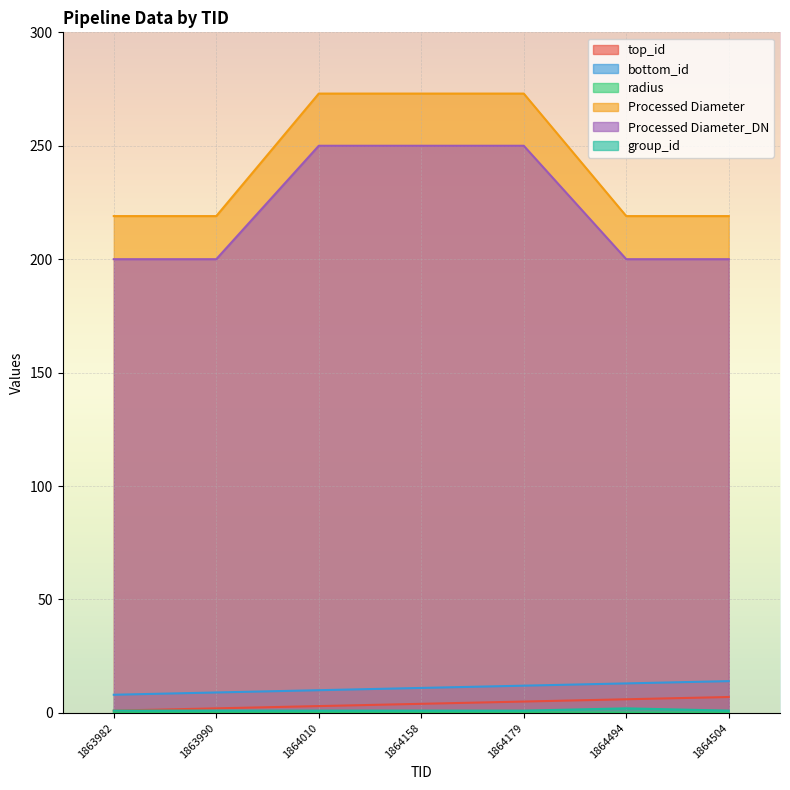

Which series has the widest spread of values?

Processed Diameter